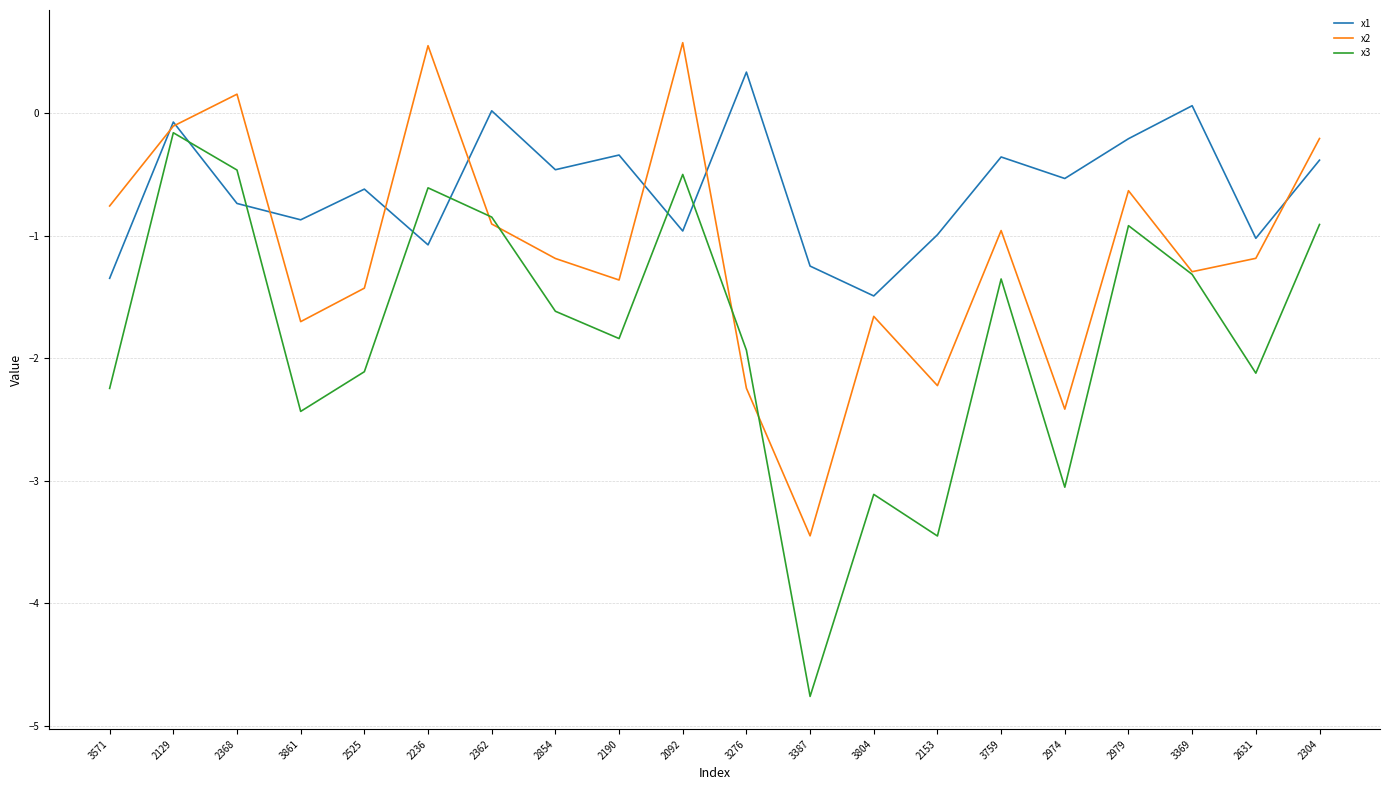

Count the number of categories in the chart.

20